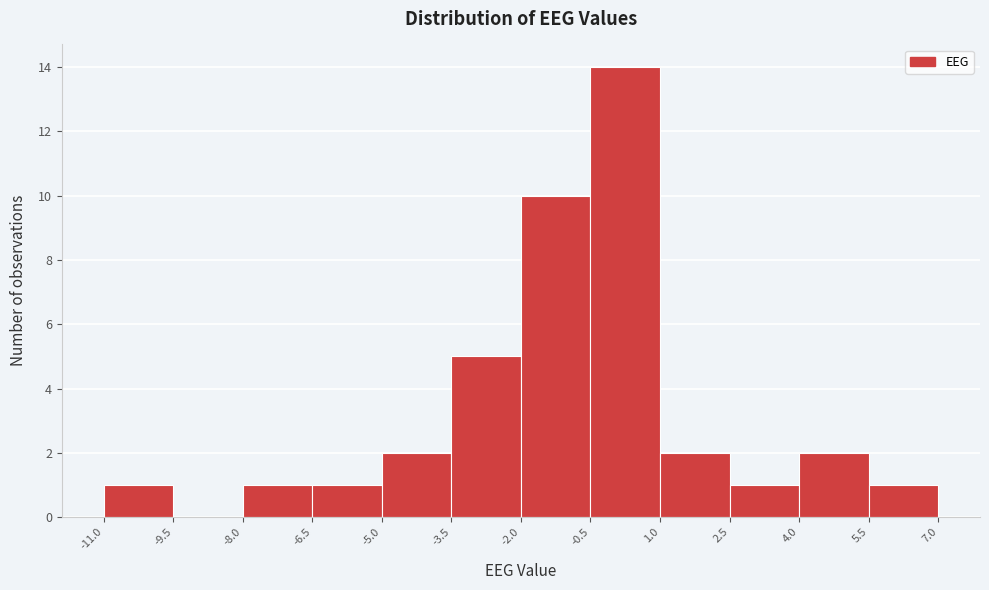

Which range on the x-axis has the tallest bar?

-0.5 to 1.0